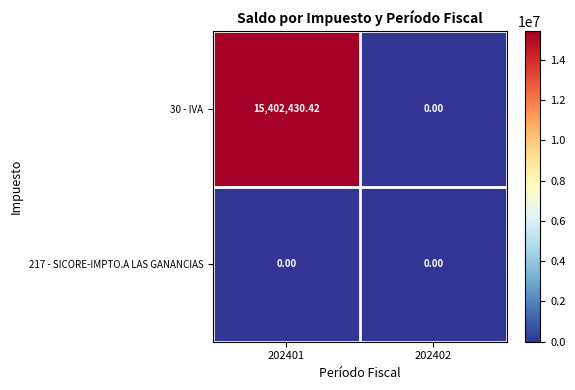

Rank the series by their maximum value, from lowest to highest.

217 - SICORE-IMPTO.A LAS GANANCIAS, 30 - IVA